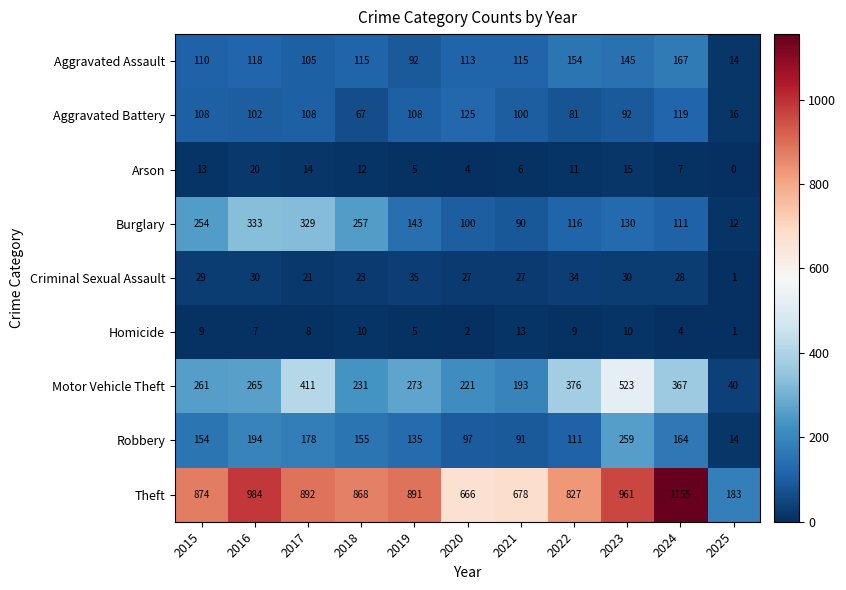

Which series has the largest total across all categories?

Theft